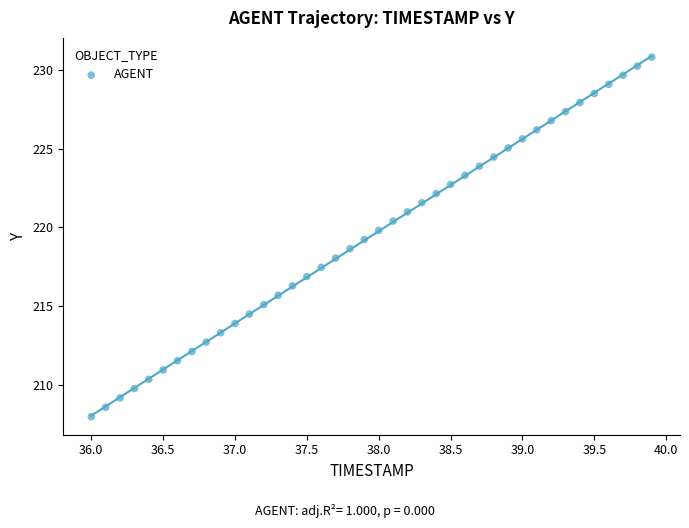

What is the range of Y values (max minus min)?

22.8